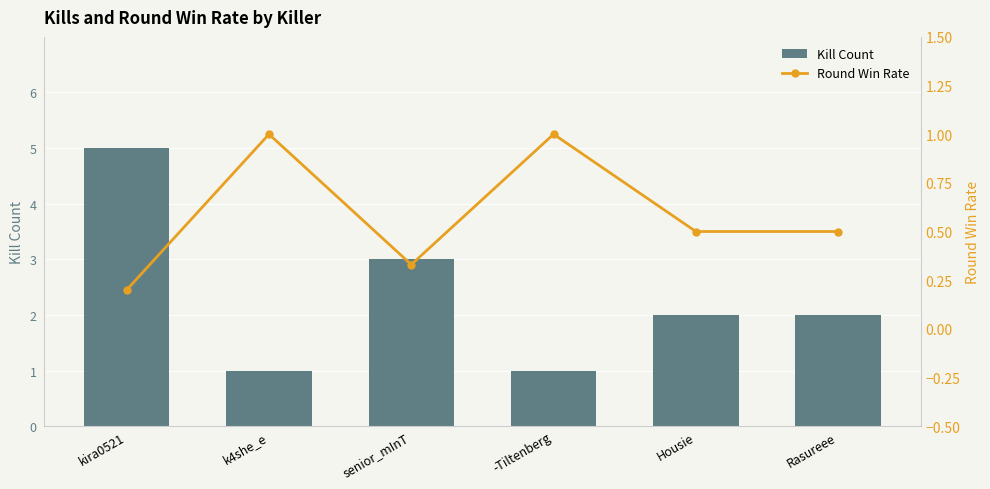

Reading left to right, list all the values displayed in this chart.

Kill Count: kira0521=5.0	k4she_e=1.0	senior_mInT=3.0	-Tiltenberg=1.0	Housie=2.0	Rasureee=2.0
Round Win Rate: kira0521=0.2	k4she_e=1.0	senior_mInT=0.3	-Tiltenberg=1.0	Housie=0.5	Rasureee=0.5